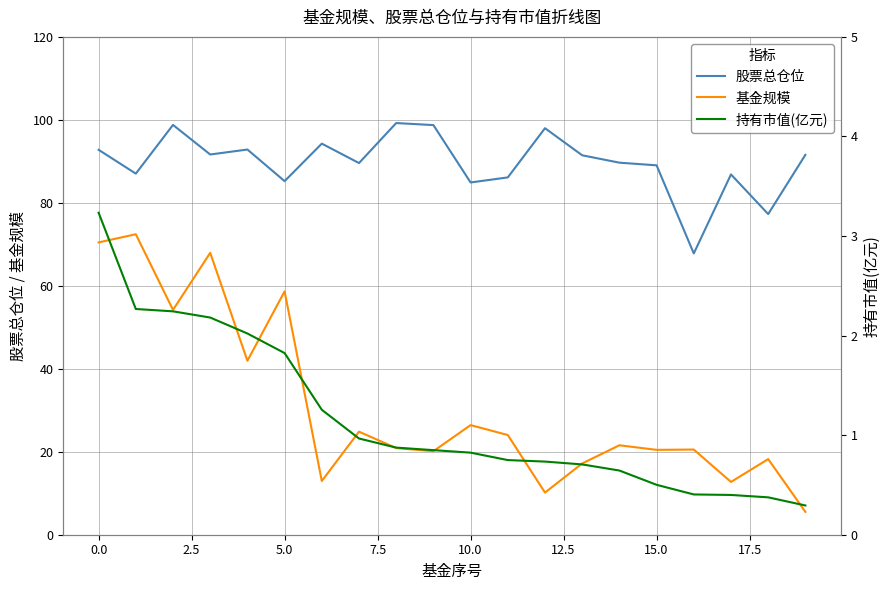

What is the minimum value for 基金规模?

5.5